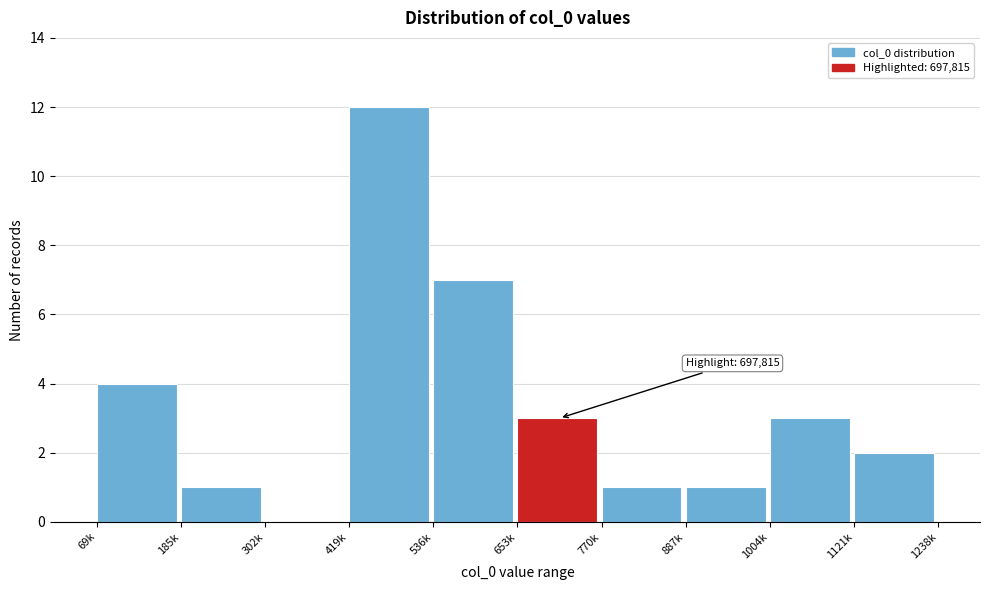

Reading left to right, list all the values displayed in this chart.

69k=4	185k=1	302k=0	419k=12	536k=7	653k=3	770k=1	887k=1	1004k=3	1121k=2